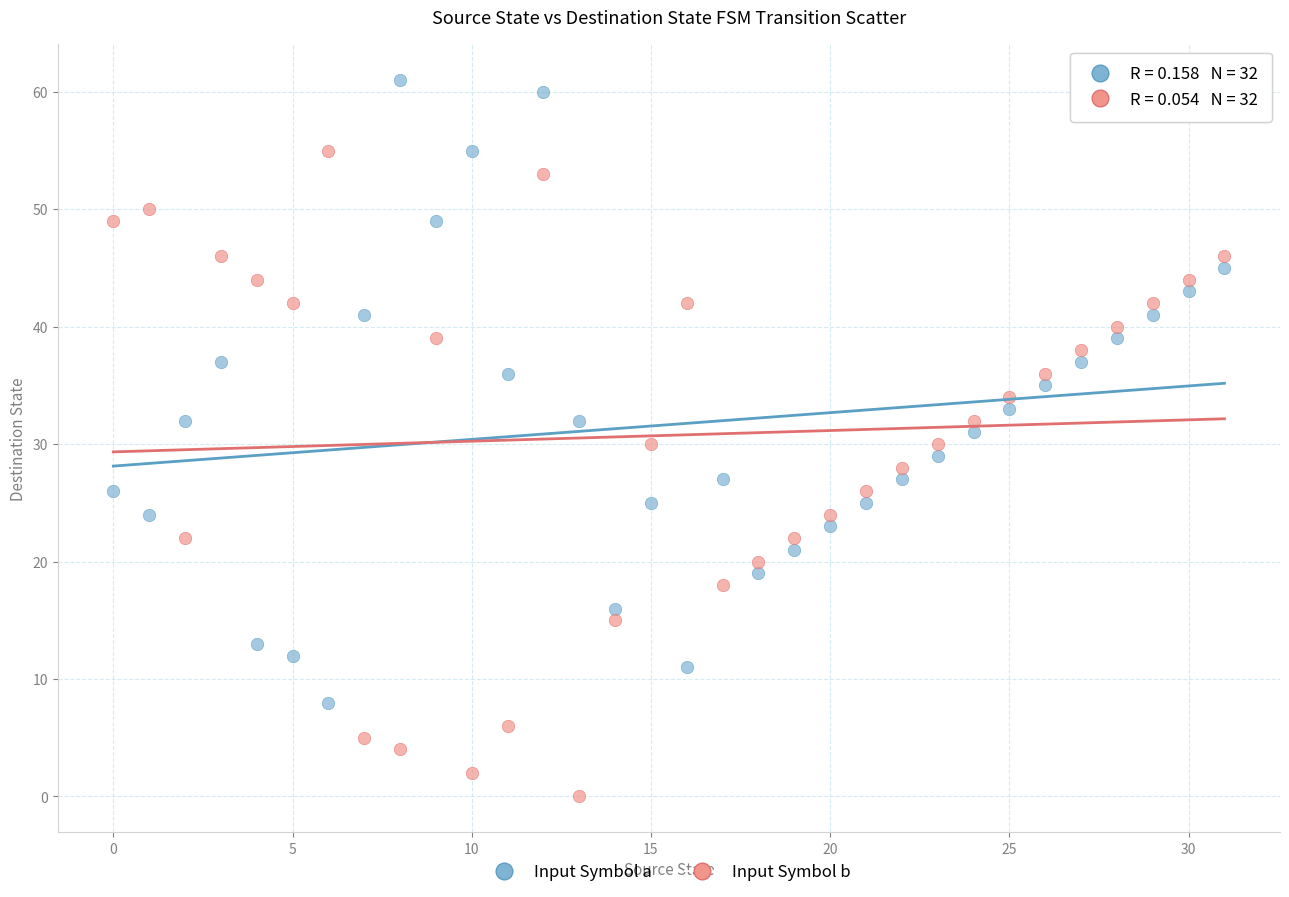

What are all the series names shown in the legend?

Input Symbol a, Input Symbol b